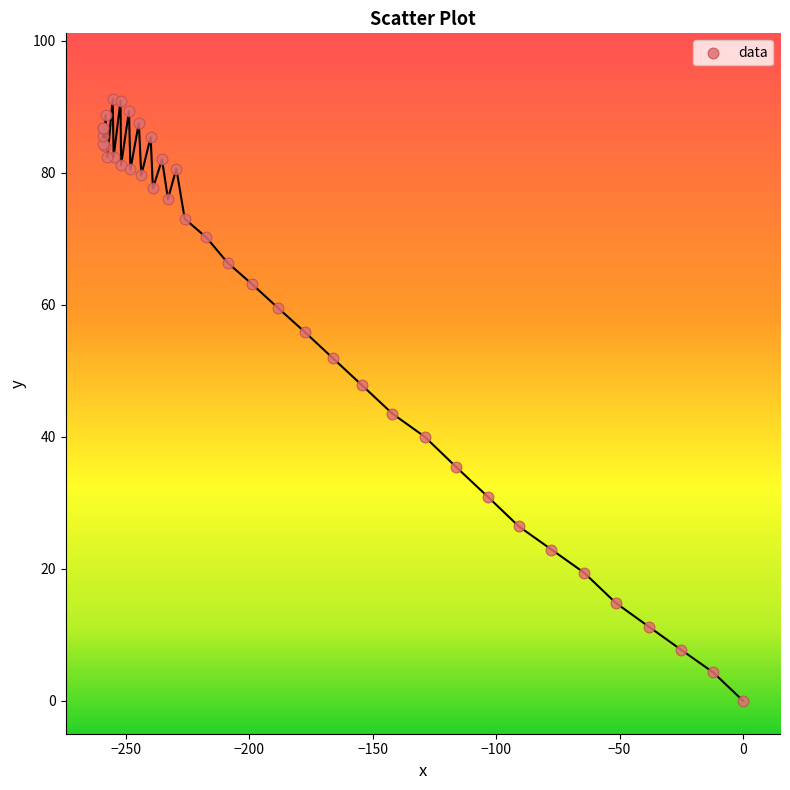

What Y value in the scatter plot is closest to 45?

43.5